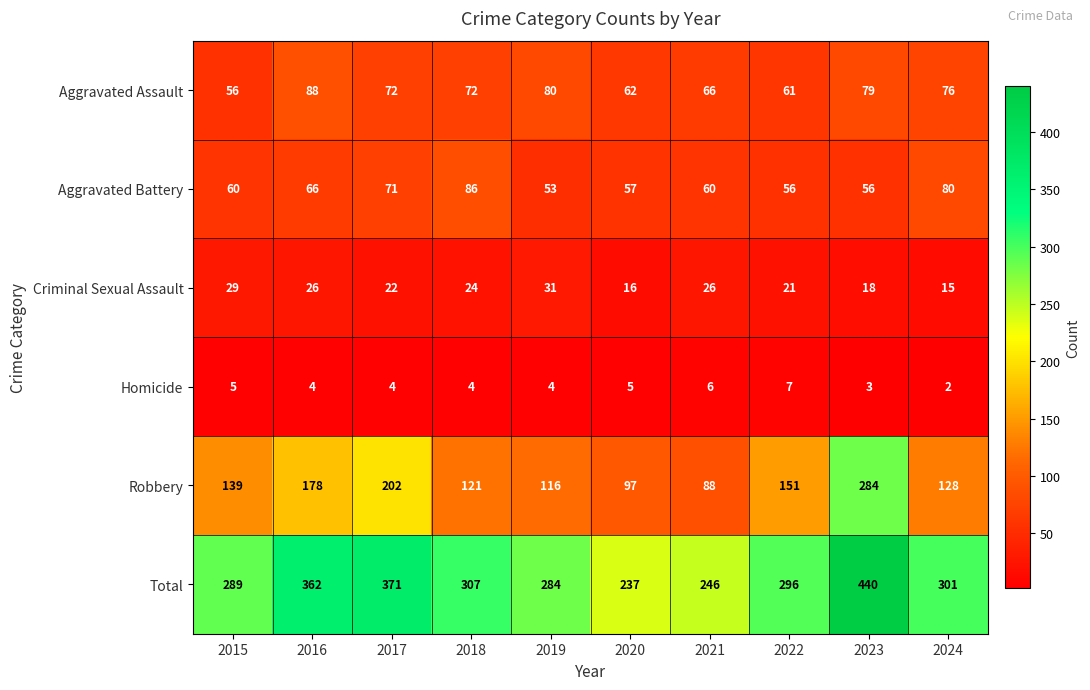

Where is Total nearest to the value 338?

2016